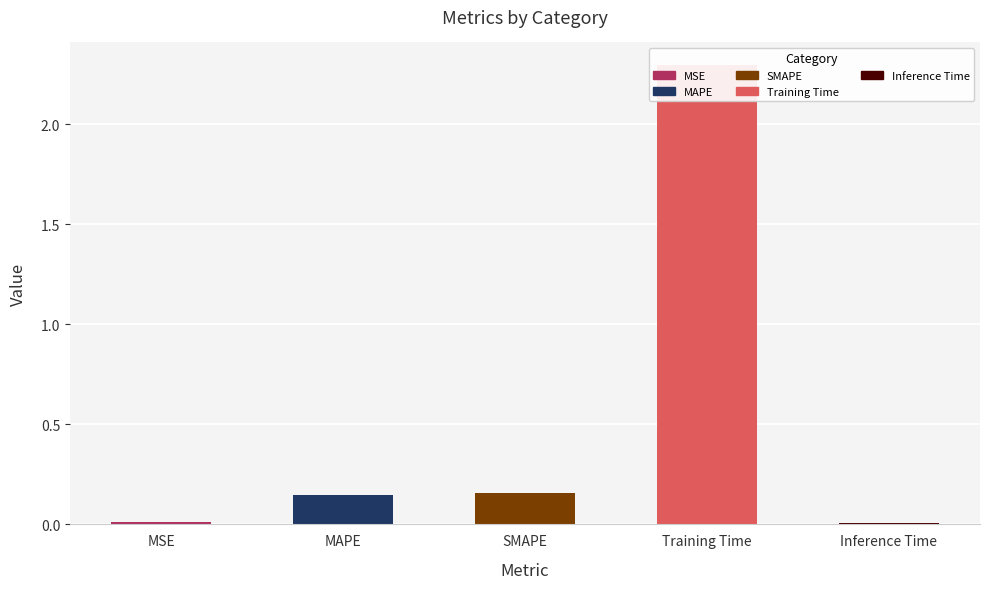

The value at MSE is 0.0. True or false?

True